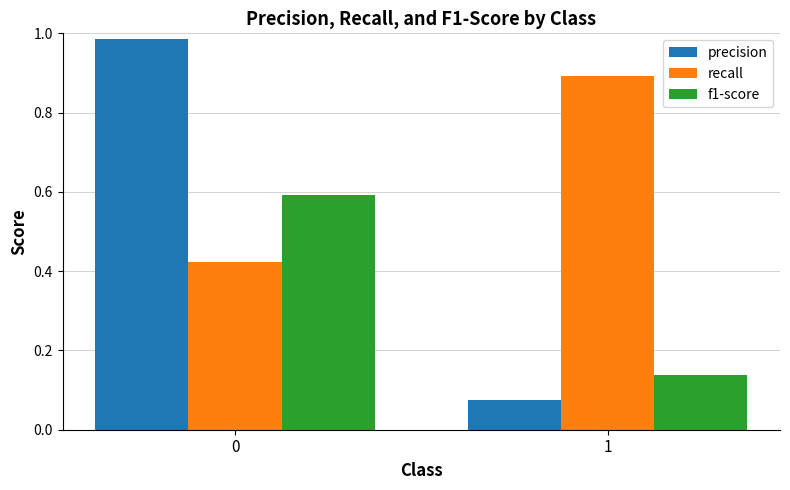

The value of precision at 0 is 0.6. True or false?

False